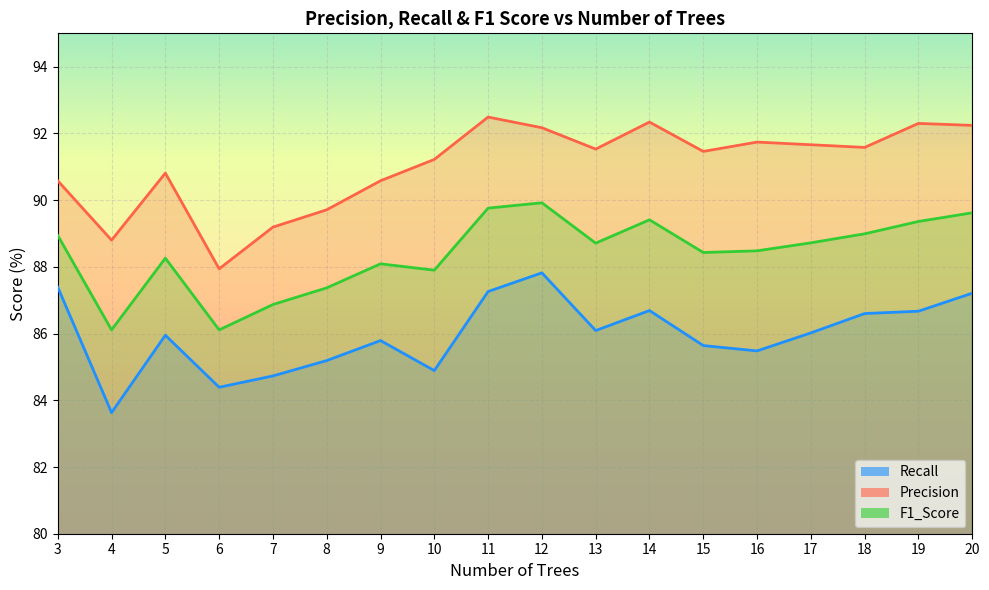

Count the number of categories in the chart.

18